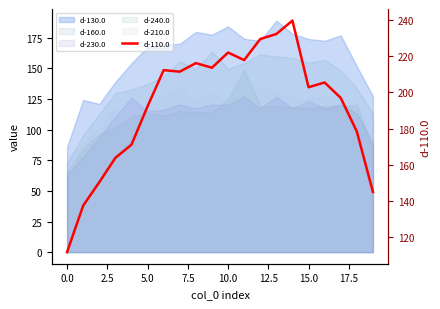

What is the difference between the second highest and second lowest values?

95.2